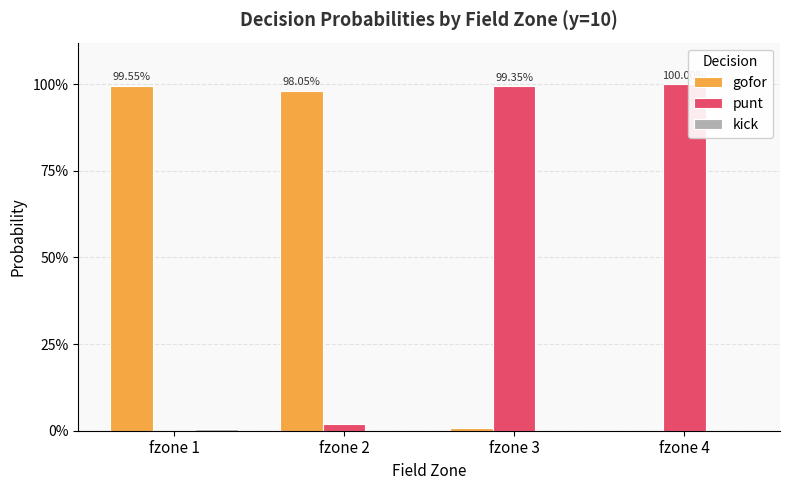

What is the sum of the gofor values at fzone 2 and fzone 3?

1.0